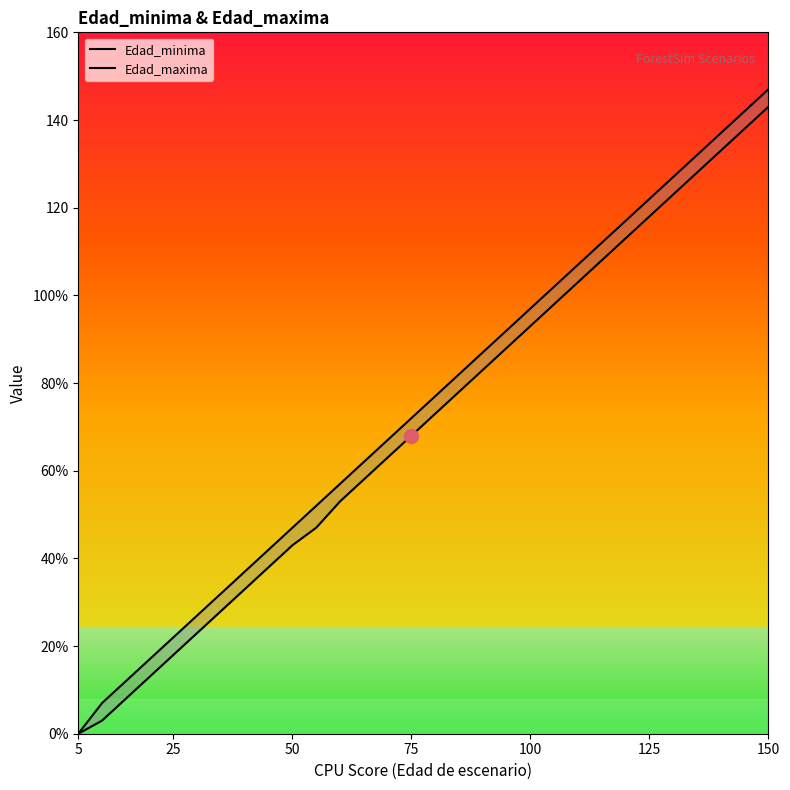

True or false: Edad_maxima and Edad_minima intersect in this chart.

False